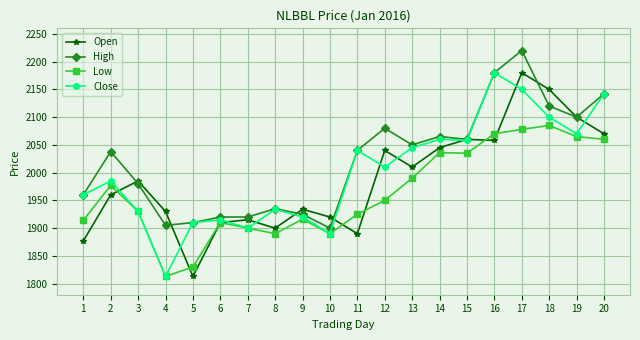

The value of Open at 7 is 3030. True or false?

False